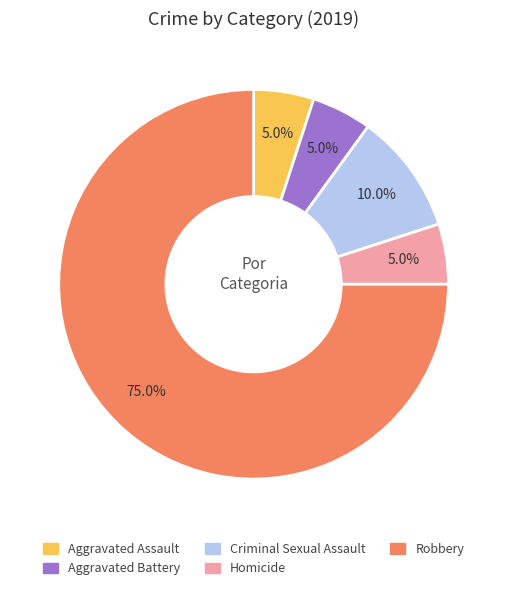

True or false: Homicide accounts for 11% of the total.

False